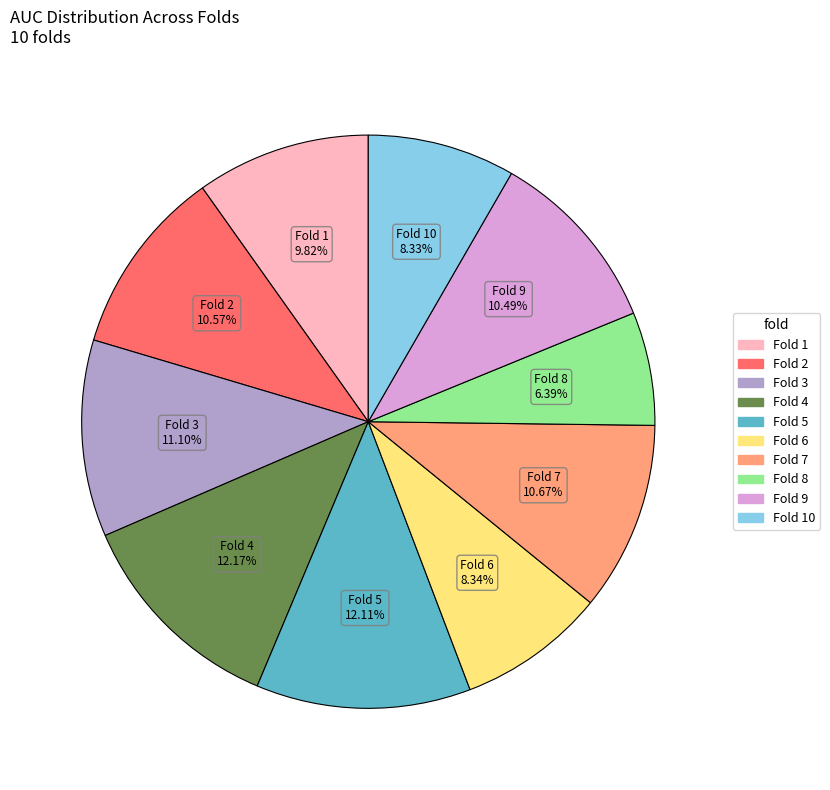

Does any single category account for the majority?

No